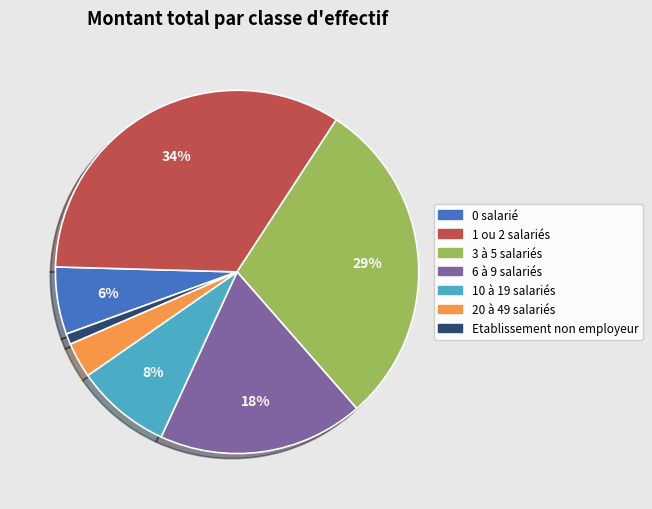

True or false: 1 ou 2 salariés accounts for 43% of the total.

False